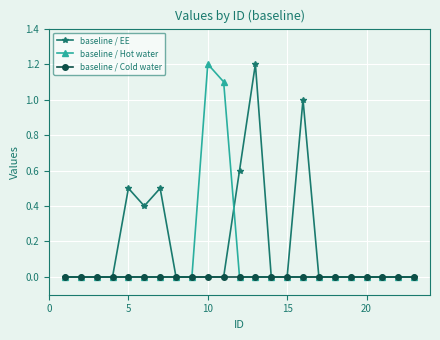

Which series has the largest total across all categories?

baseline / EE